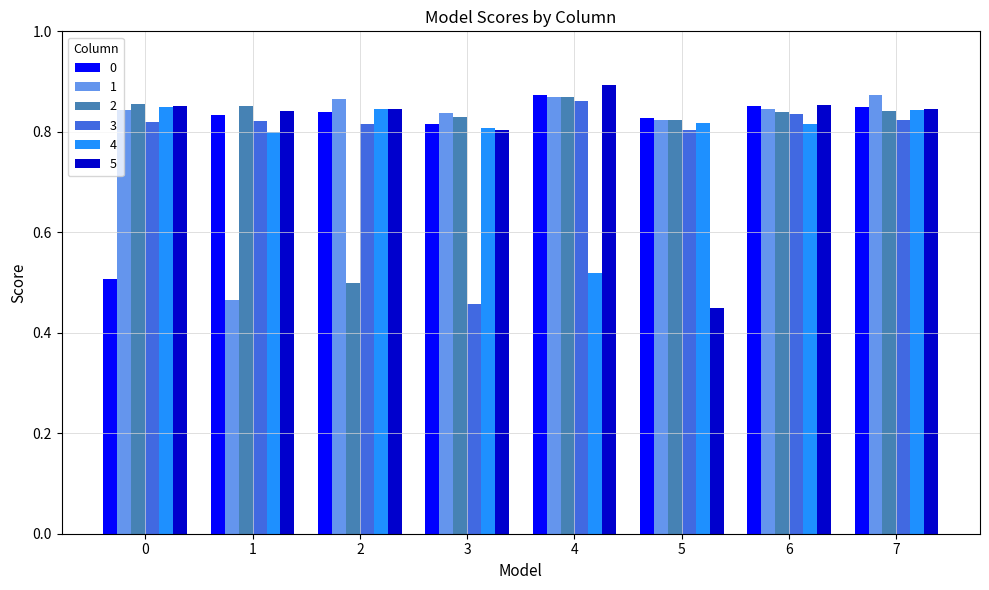

What is the difference between the highest and lowest values at 3?

0.4